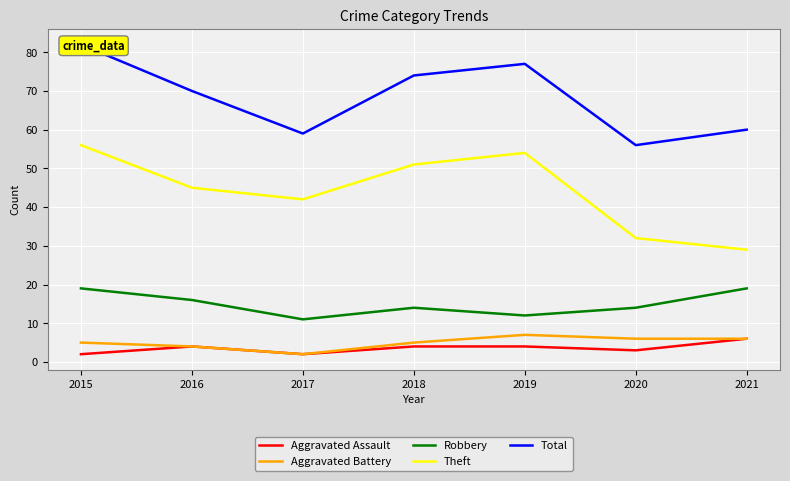

True or false: Aggravated Assault and Aggravated Battery intersect in this chart.

False